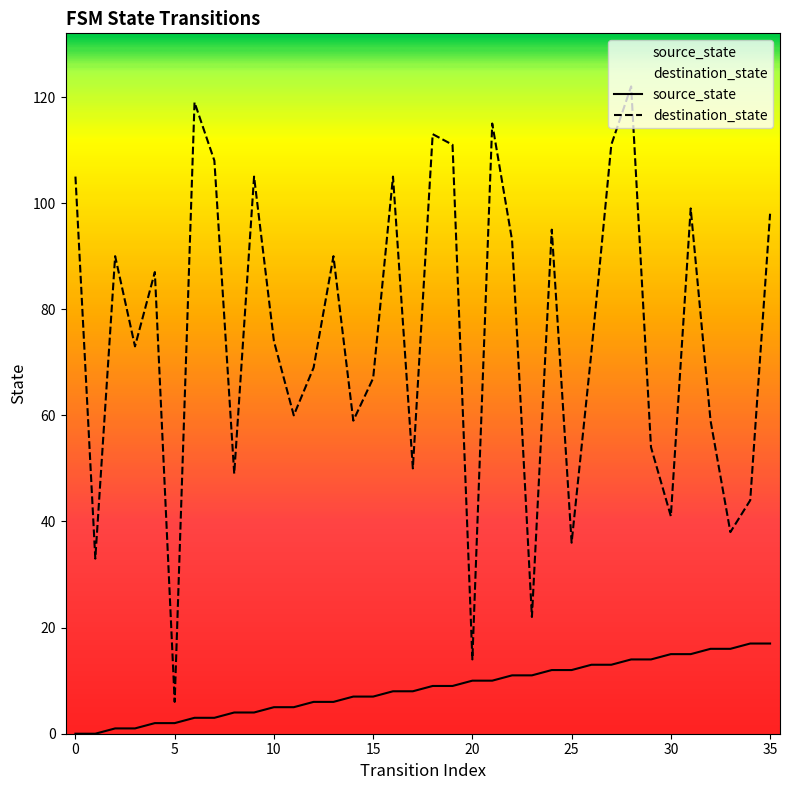

Which series has the largest total across all categories?

destination_state